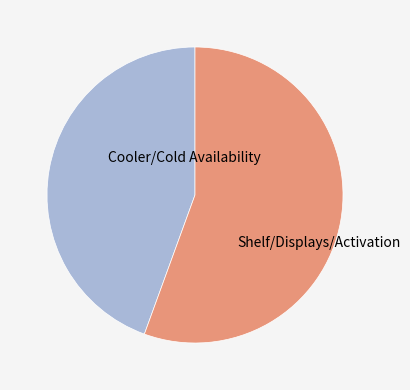

Is there any slice that represents more than half of the pie?

Yes